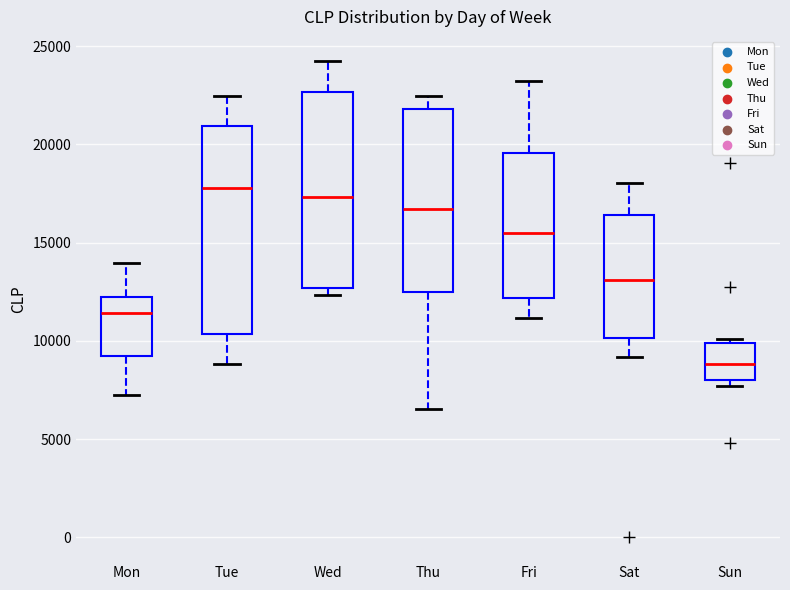

Reading left to right, read every box against the y-axis: the position of its median line, the range the box covers, and the ends of its whiskers. The values are not printed on the chart, so give them approximately, as read against the axis.

Mon: median 11500, box 9000 to 12000, whiskers 7000 to 14000
Tue: median 18000, box 10500 to 21000, whiskers 9000 to 22500
Wed: median 17500, box 12500 to 22500, whiskers 12500 (just below the box's lower edge) to 24500
Thu: median 16500, box 12500 to 22000, whiskers 6500 to 22500
Fri: median 15500, box 12000 to 19500, whiskers 11000 to 23000
Sat: median 13000, box 10000 to 16500, whiskers 9000 to 18000
Sun: median 9000, box 8000 to 10000, whiskers 7500 to 10000 (just above the box's upper edge)